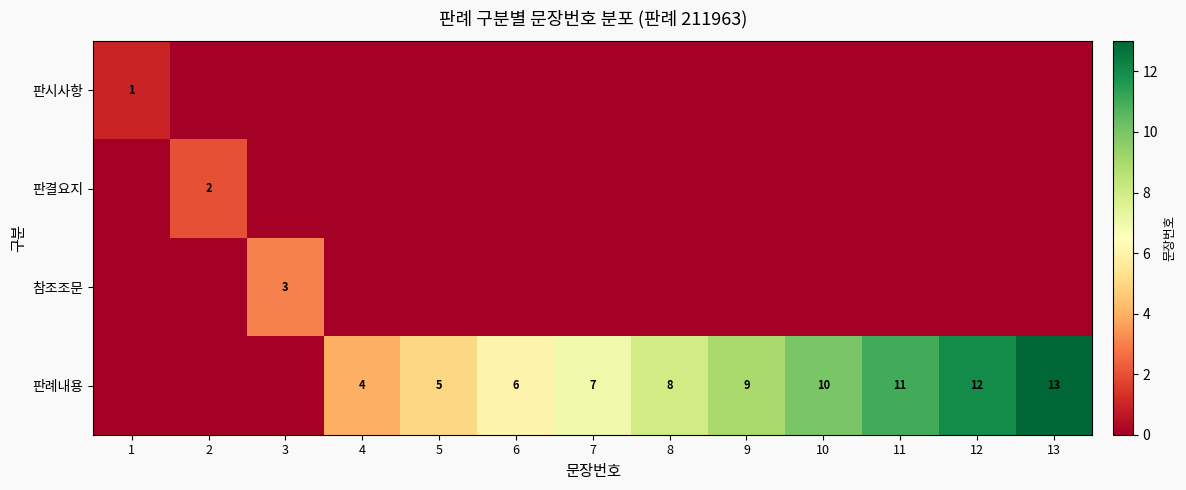

The value of 판시사항 at 1 is 1. True or false?

True